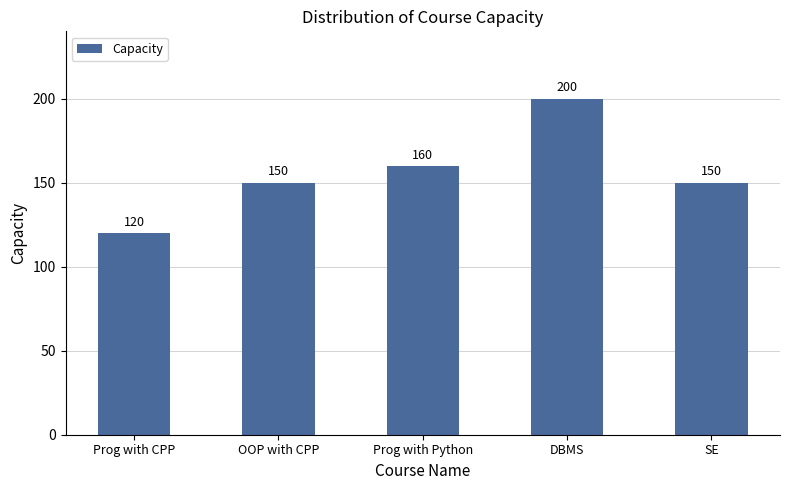

Reading right to left, what are all the values shown in this chart?

SE=150	DBMS=200	Prog with Python=160	OOP with CPP=150	Prog with CPP=120